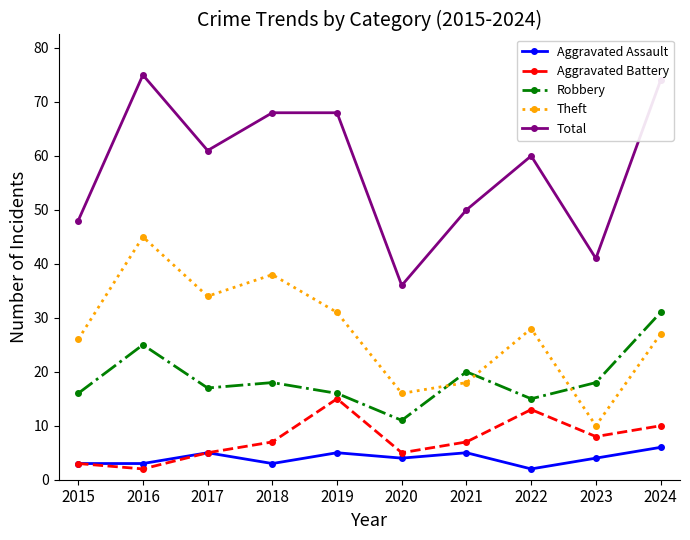

At which category does Total reach its first local valley?

2017